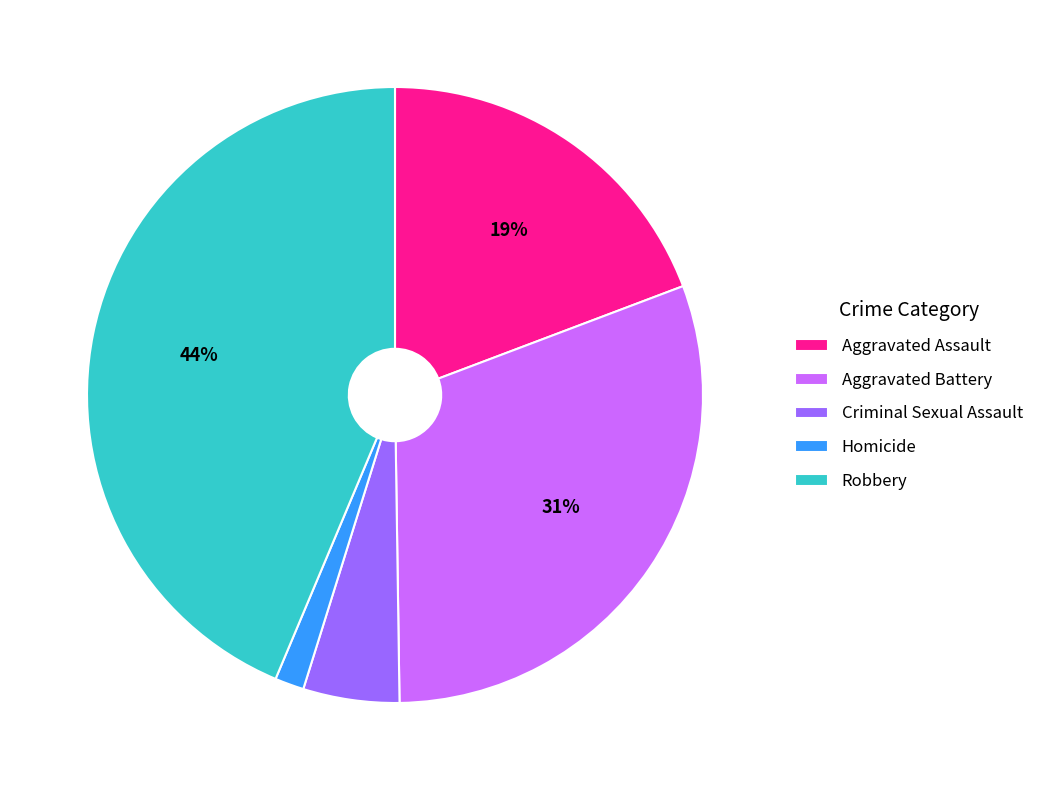

The Robbery slice represents 55% of the pie. True or false?

False